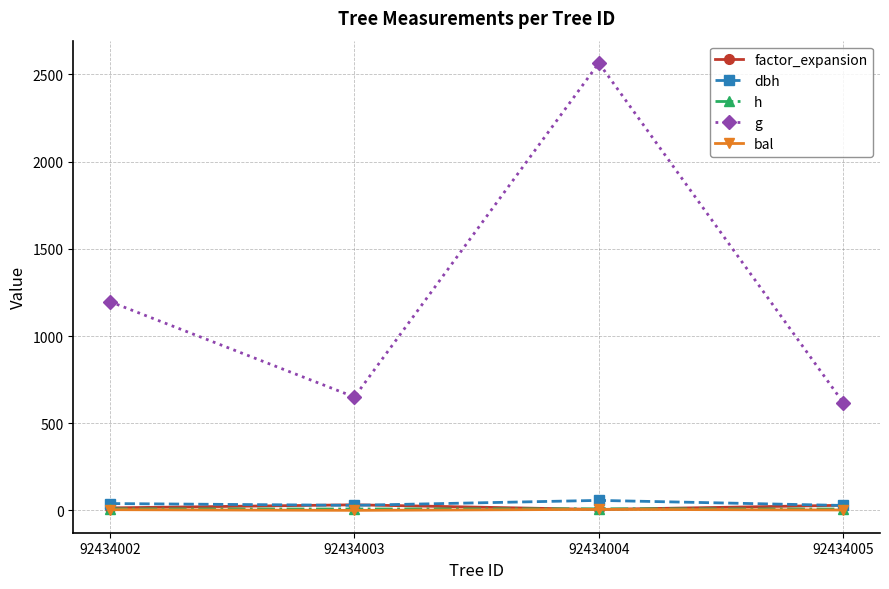

Where is the first local maximum for factor_expansion?

92434003